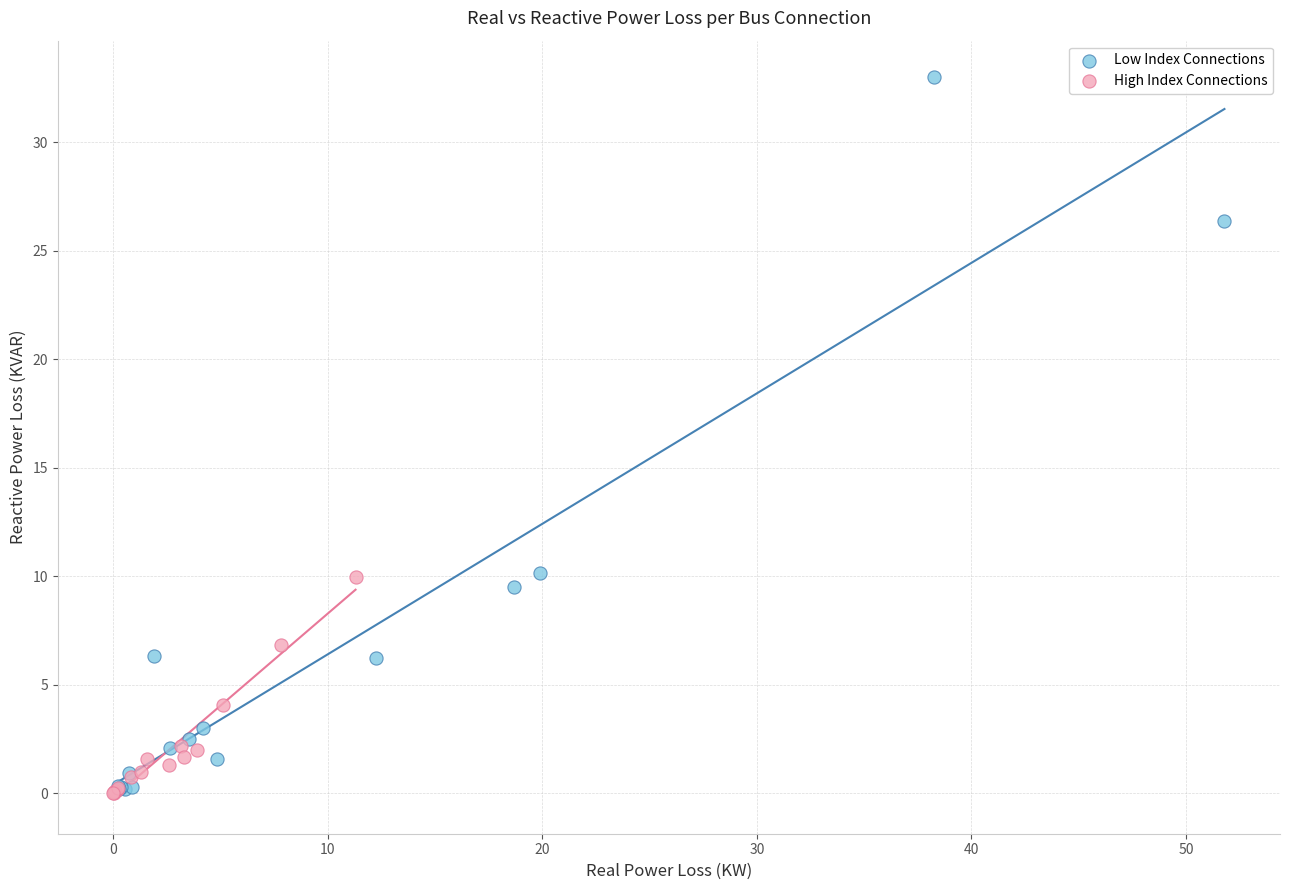

Which series contains the highest Y value?

Low Index Connections